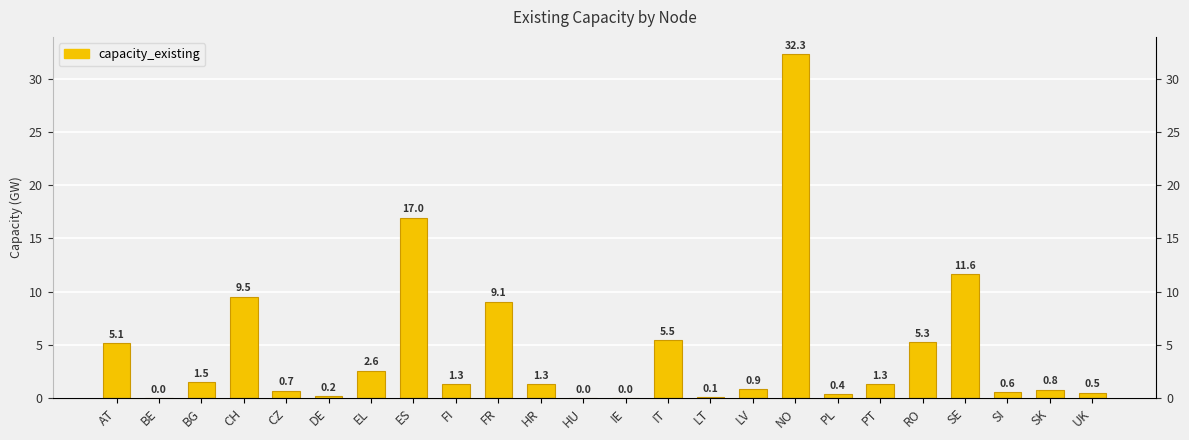

Which has a higher value, LV or FR?

FR